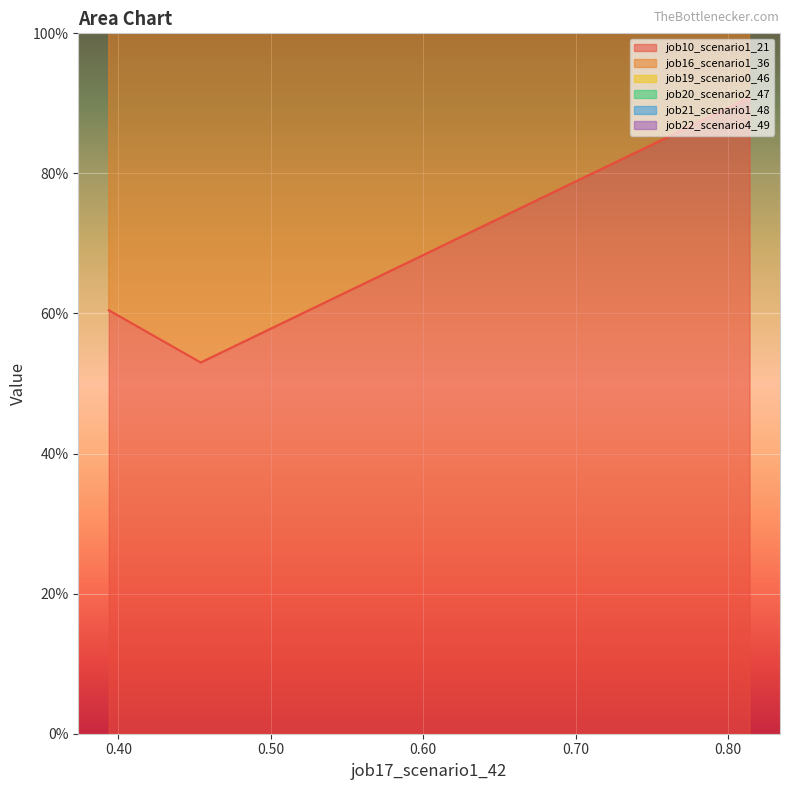

What is the difference between the maximum and minimum values in the job21_scenario1_48 series?

1.4